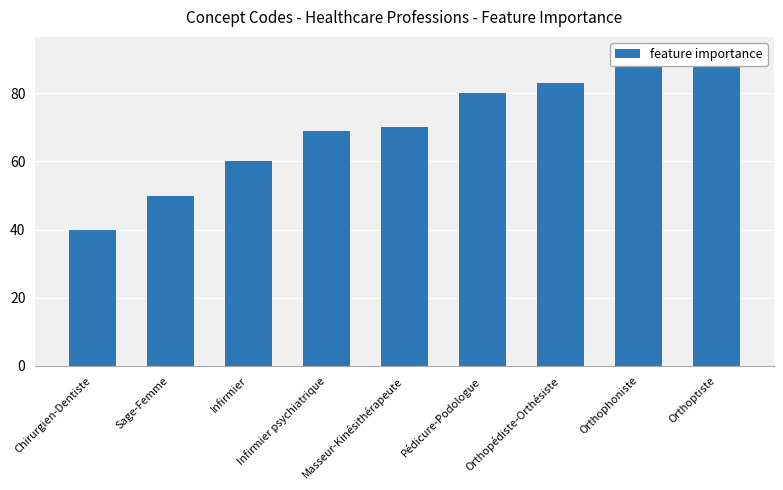

Reading left to right, list all the values displayed in this chart.

40	50	60	69	70	80	83	91	92